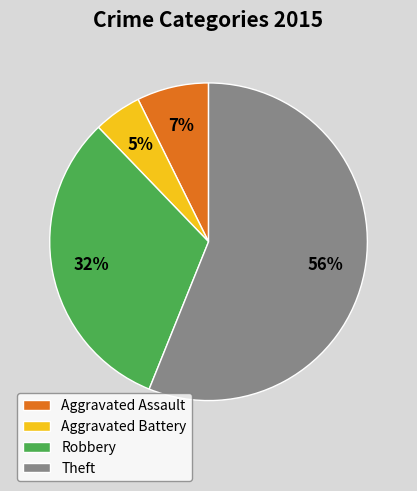

To the nearest percent, what portion does Robbery represent?

32%